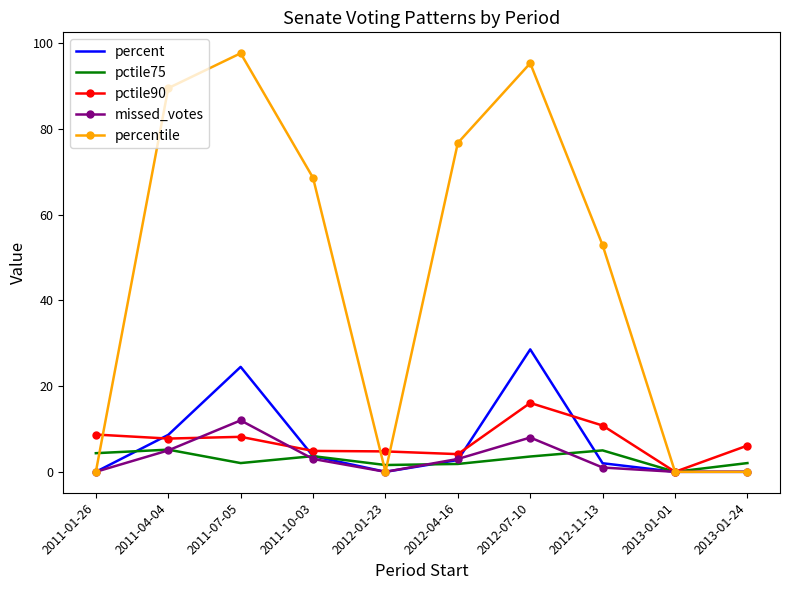

Which series has the largest total across all categories?

percentile